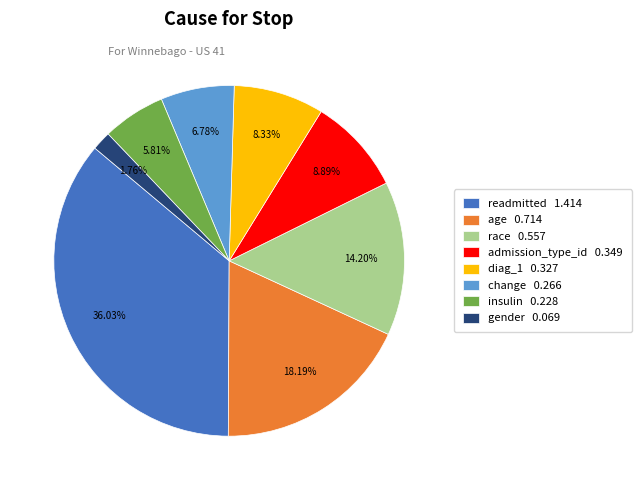

What percentage is the insulin slice, to the nearest percent?

6%